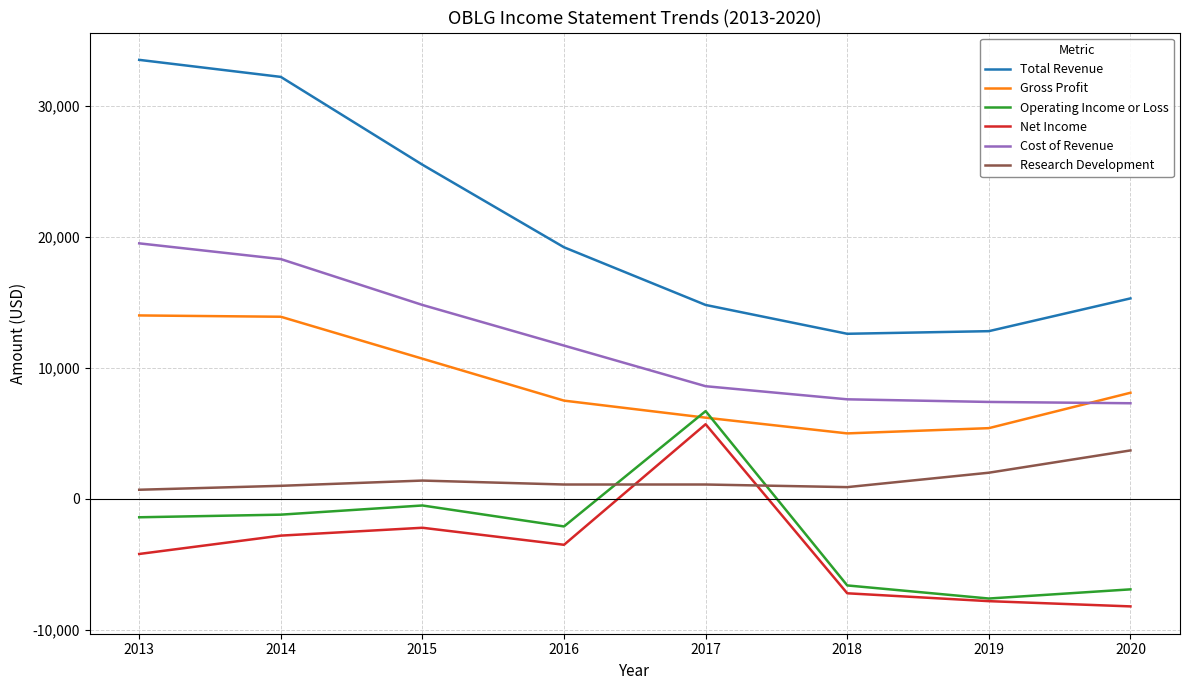

What is the highest value of the Research Development series?

3700